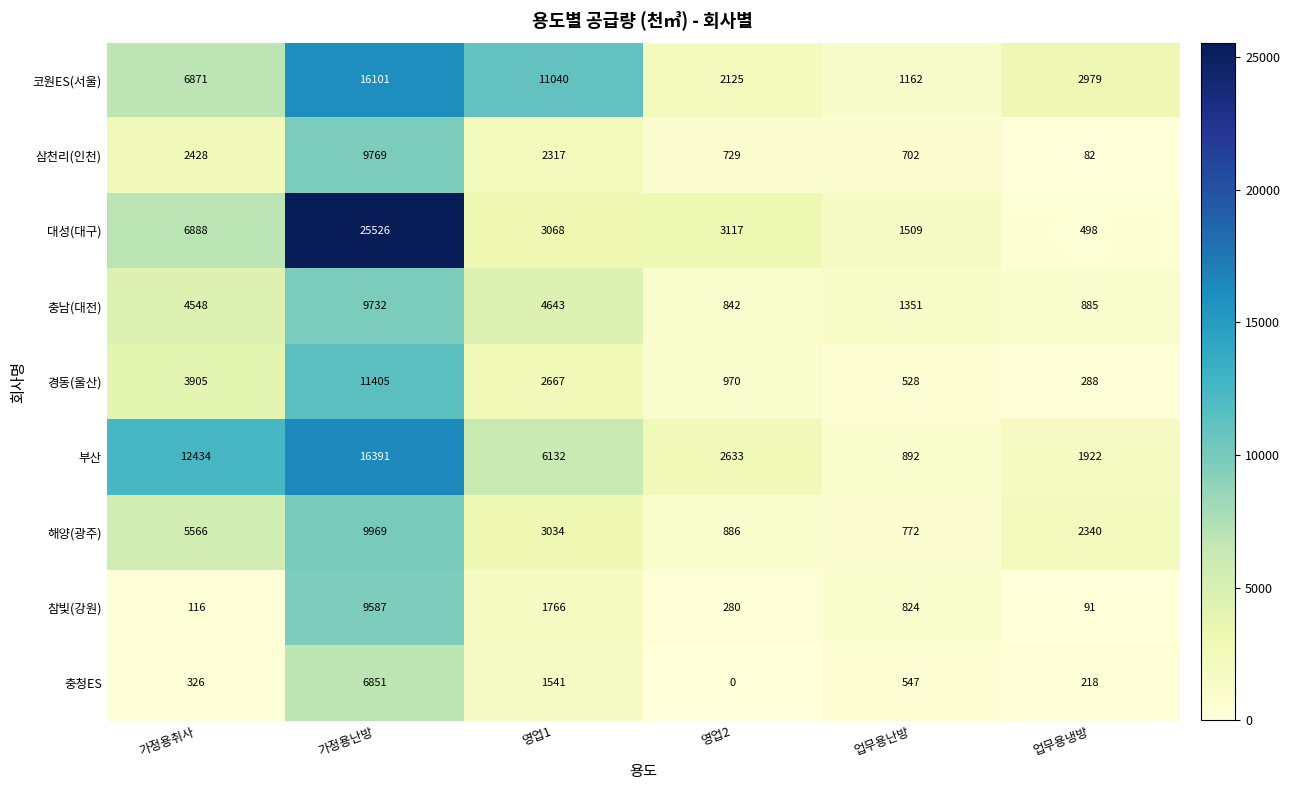

Which label corresponds to the largest value in the chart?

가정용난방